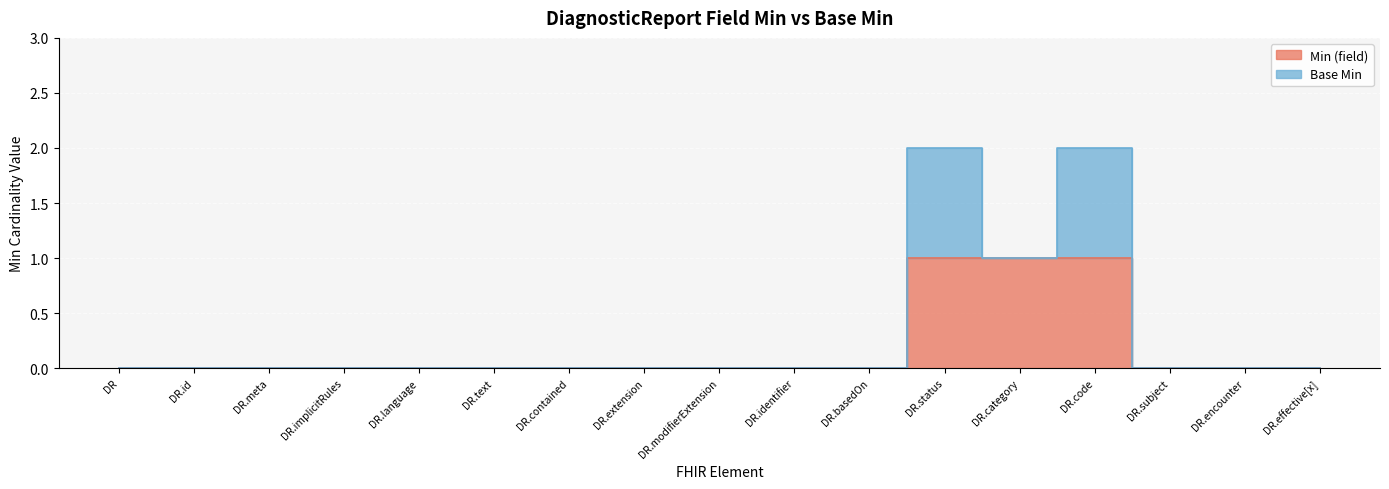

Is it true that the value at DR.meta is 0?

True